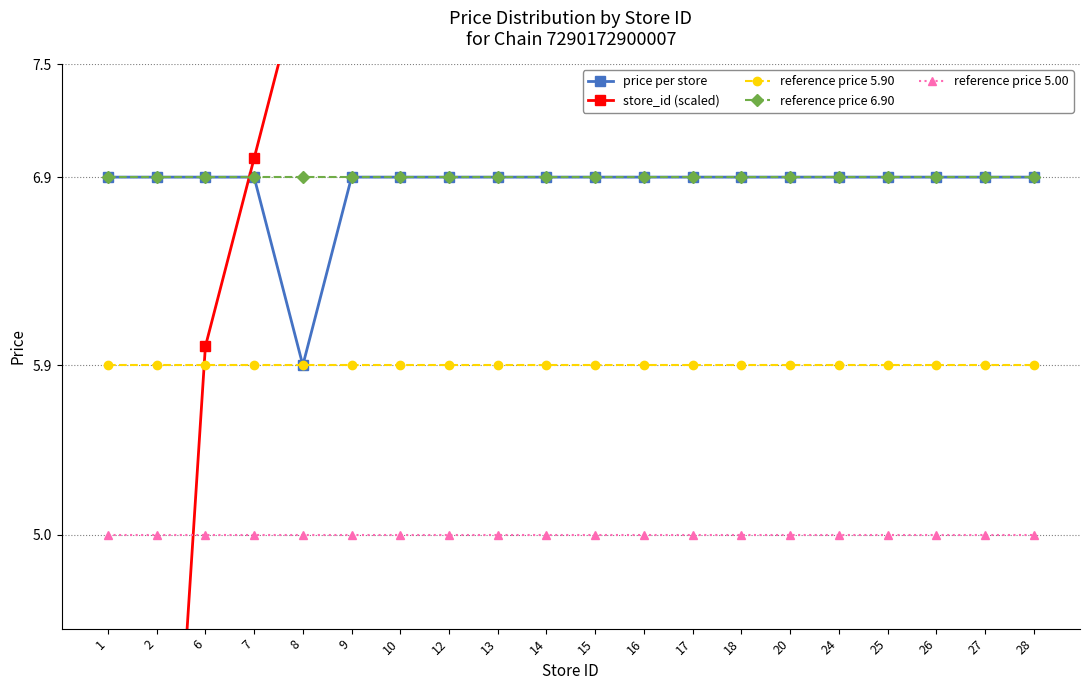

True or false: price per store and reference price 6.90 intersect in this chart.

False